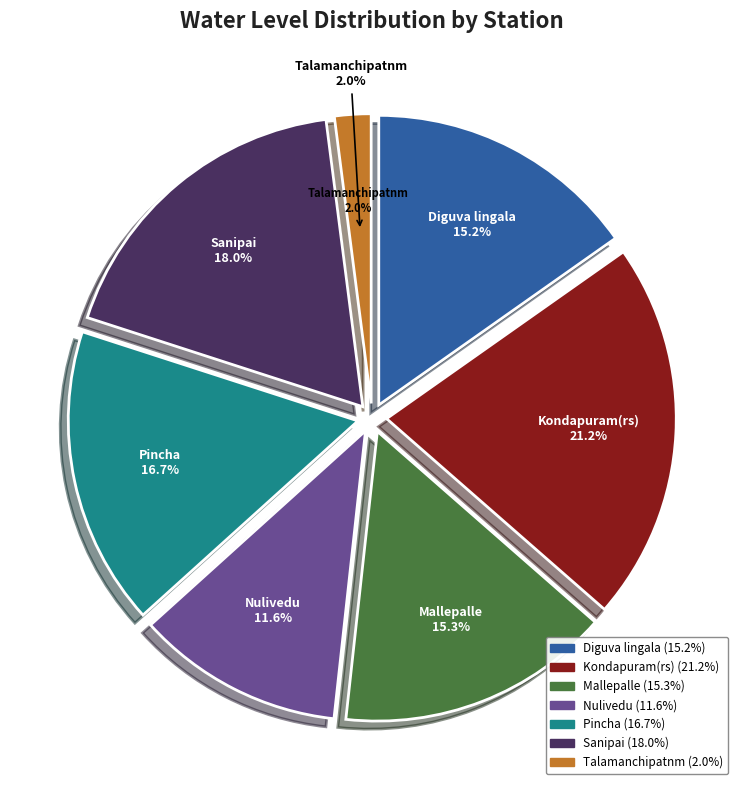

How many slices are in this pie chart?

7